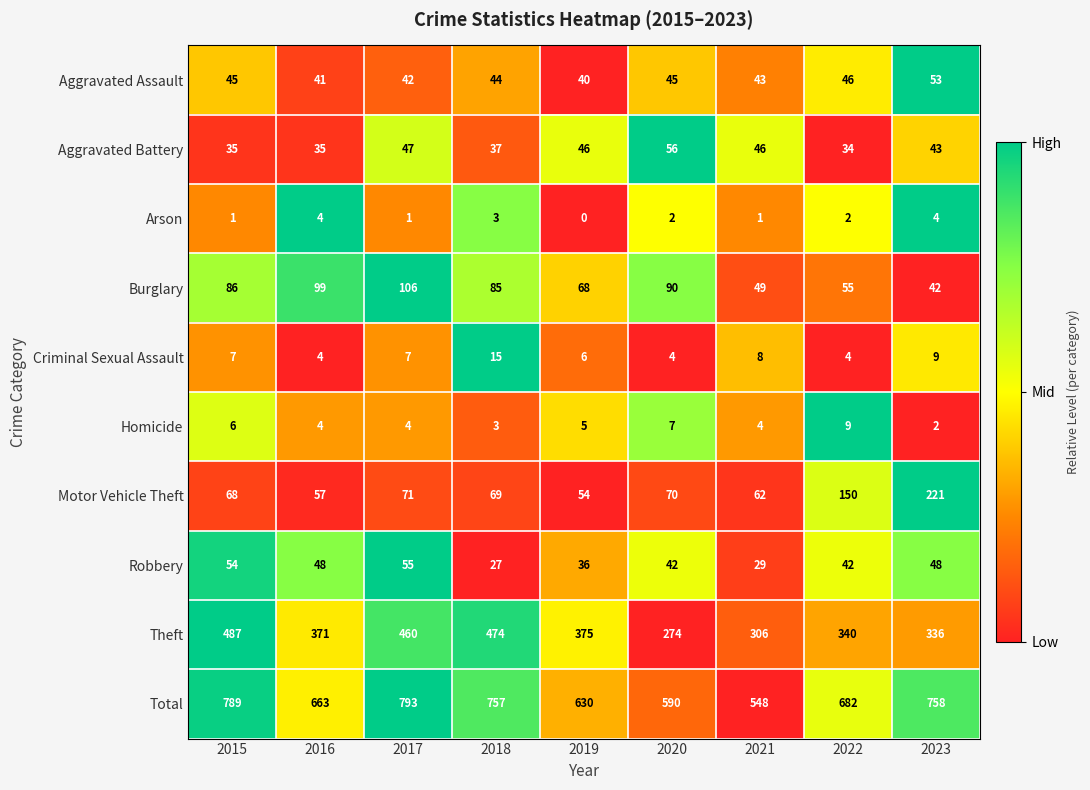

What is the difference between the maximum and minimum values in the Aggravated Battery series?

22